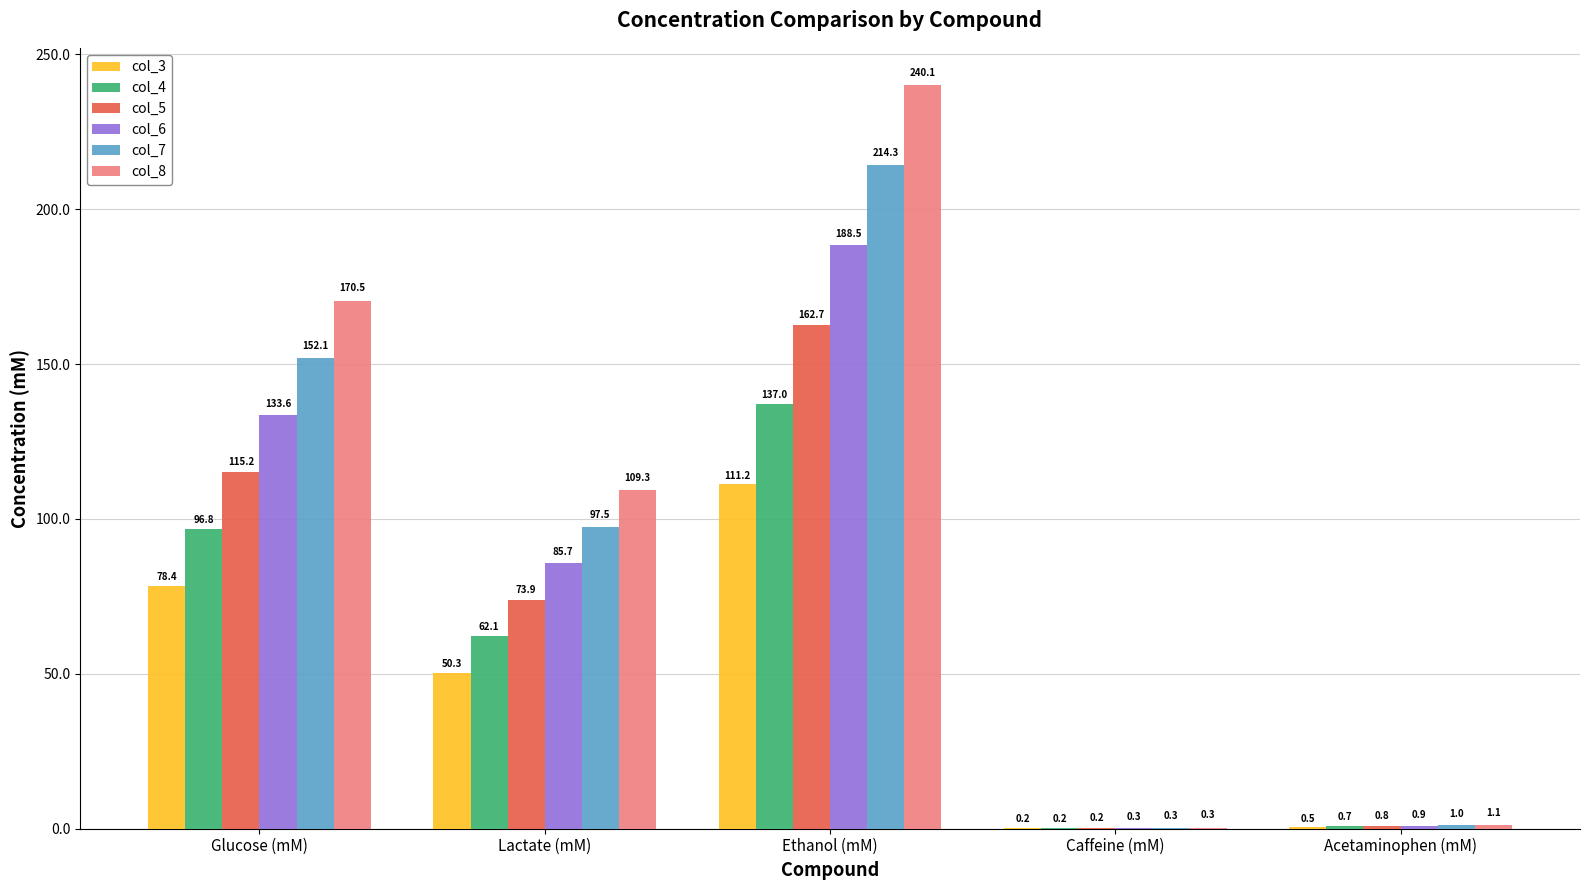

Which category has the highest value across all series?

Ethanol (mM)